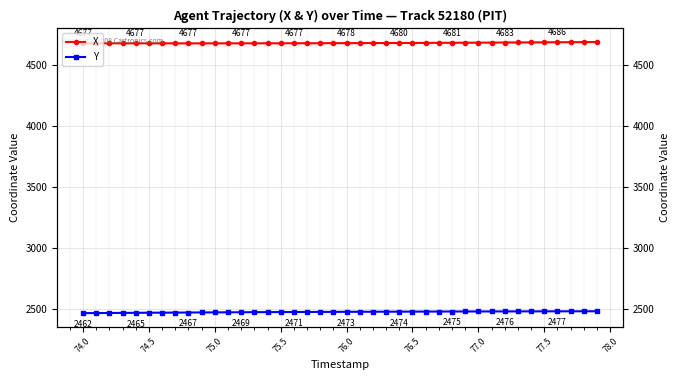

The value of X at 74.0 is 7445.1. True or false?

False